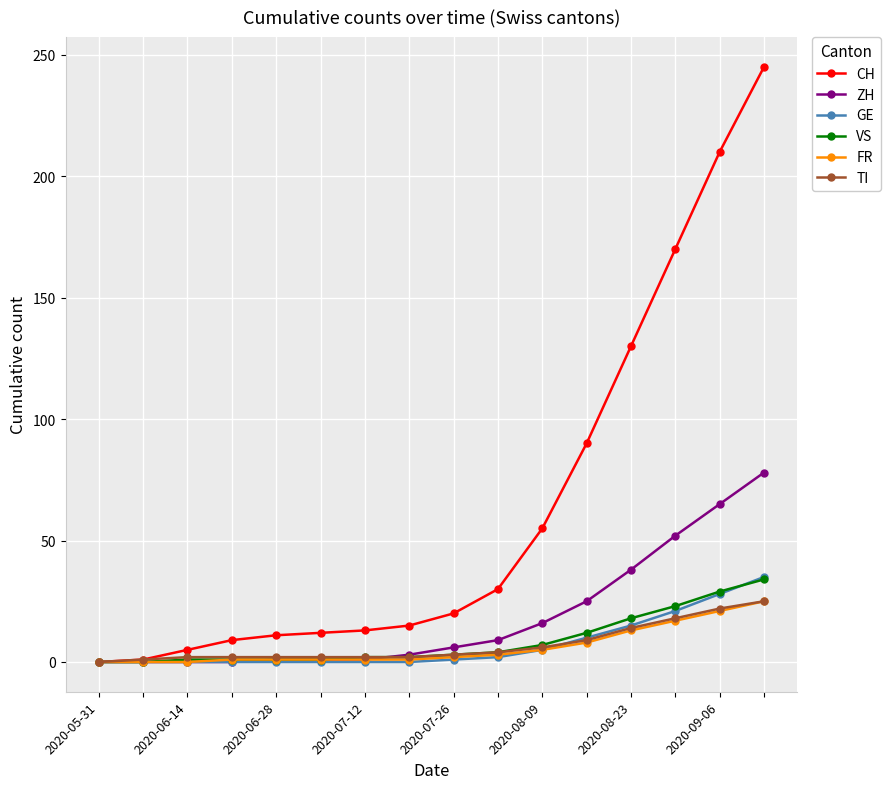

Which series has the largest range (max minus min)?

CH